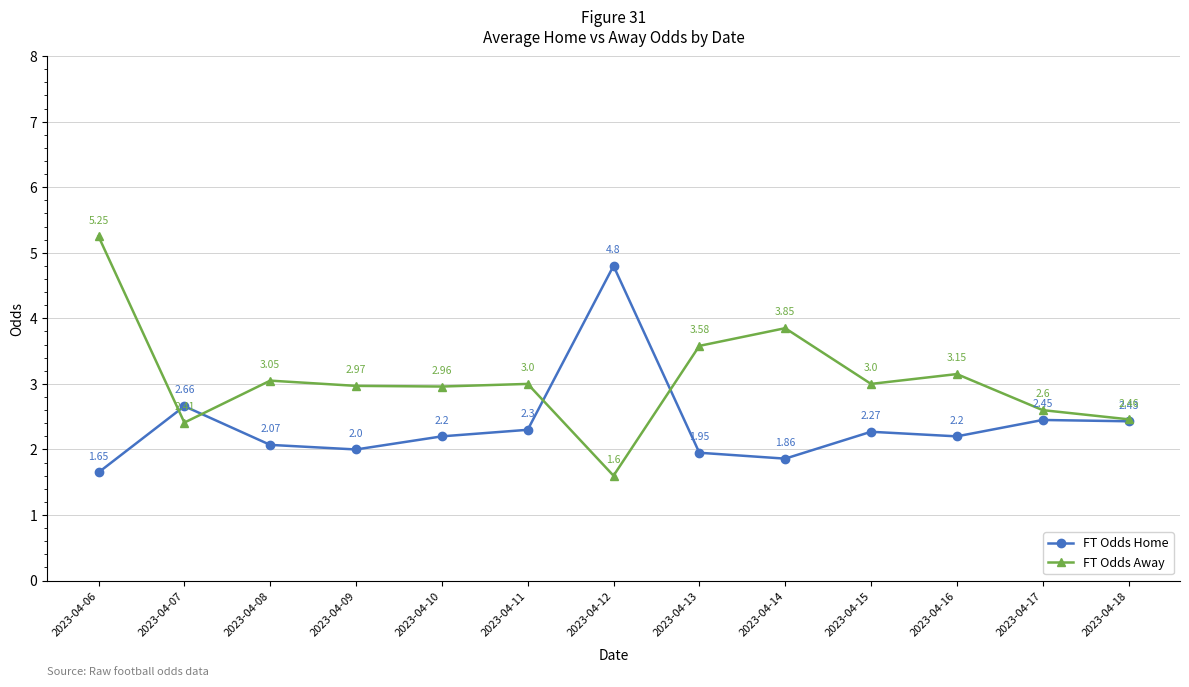

Does the chart display data point markers on the line(s)?

Yes